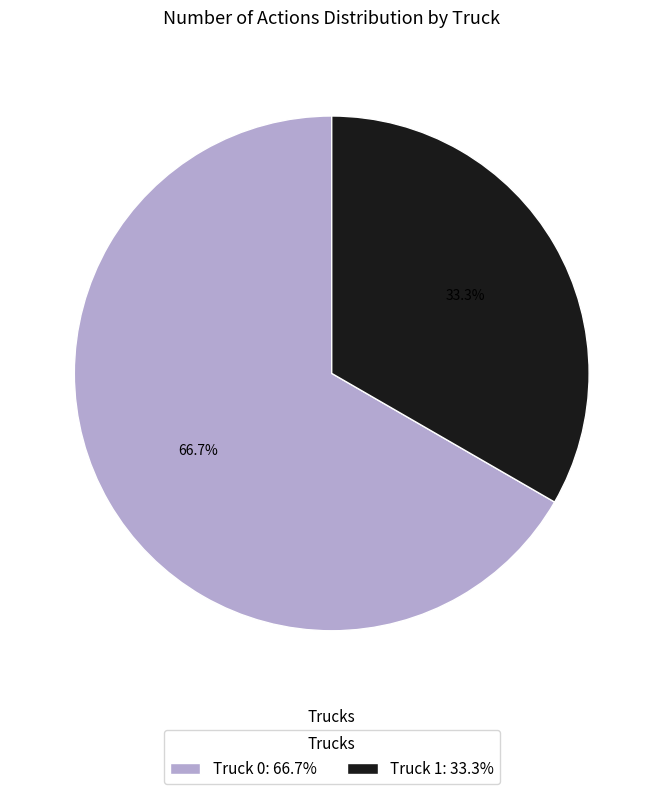

Combined, what portion of the pie is Truck 0 and Truck 1?

100.0%